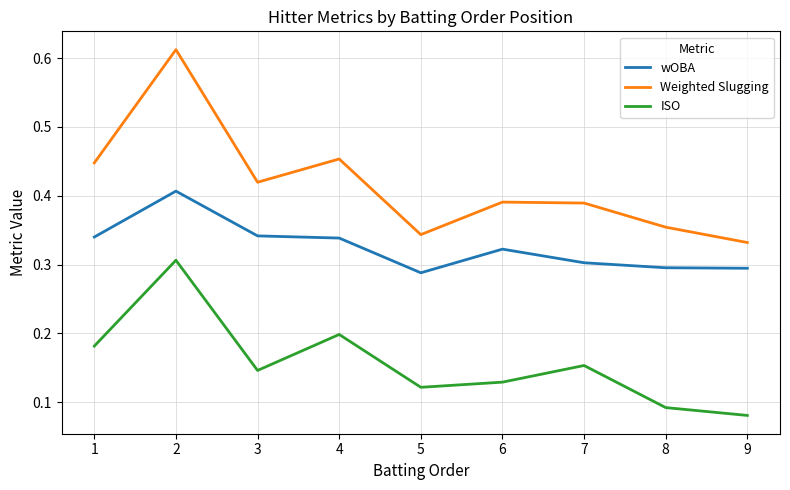

True or false: wOBA and ISO intersect in this chart.

False